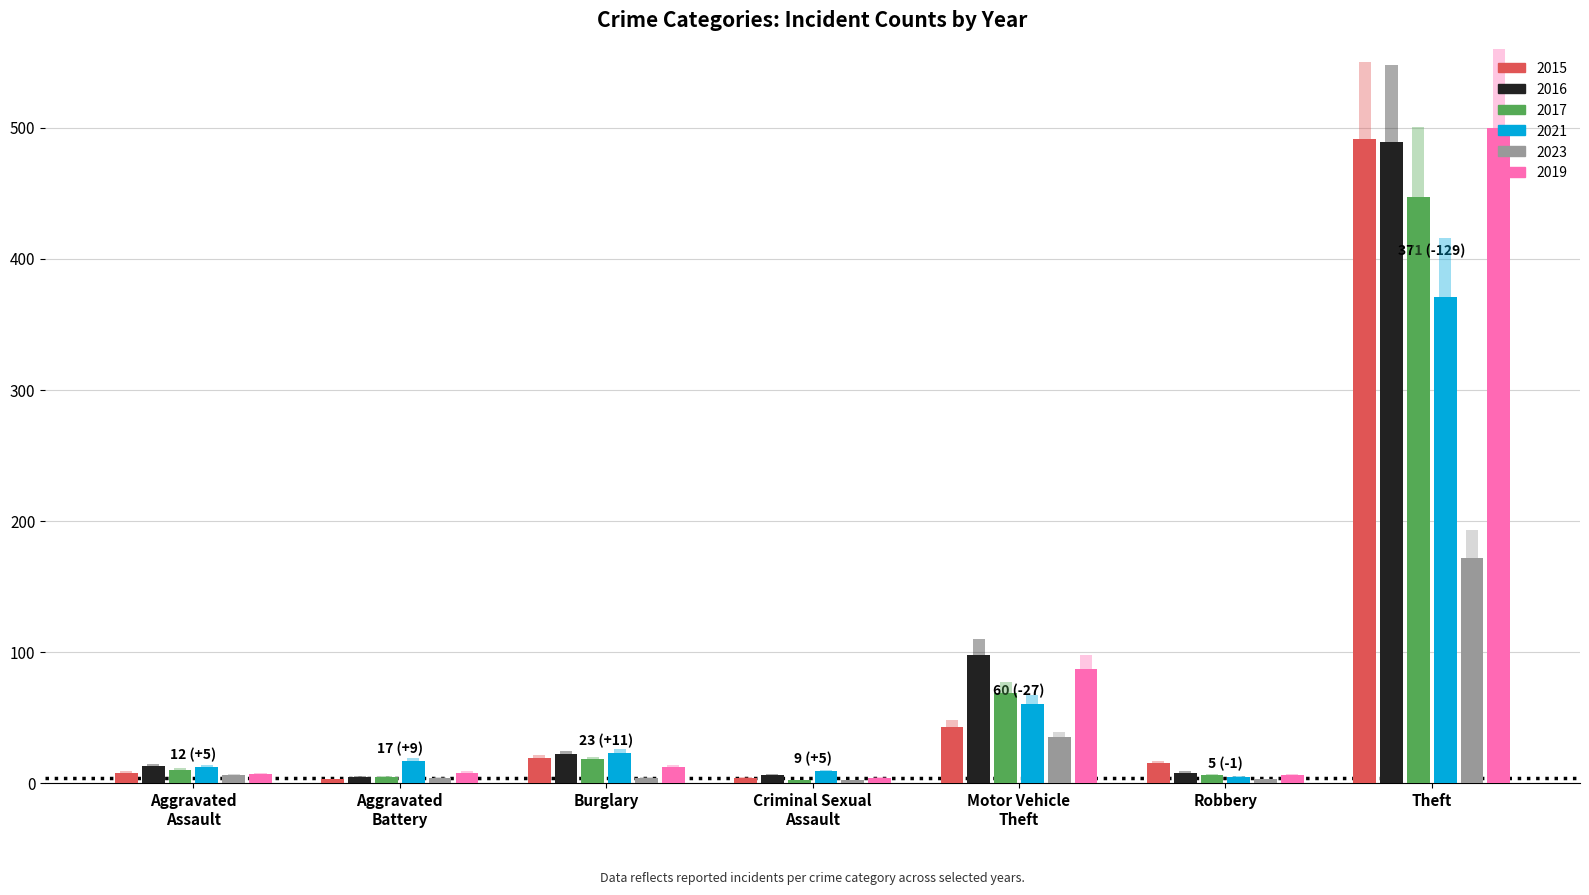

What are all the series names shown in the legend?

2015, 2017, 2019, 2021, 2023, 2016